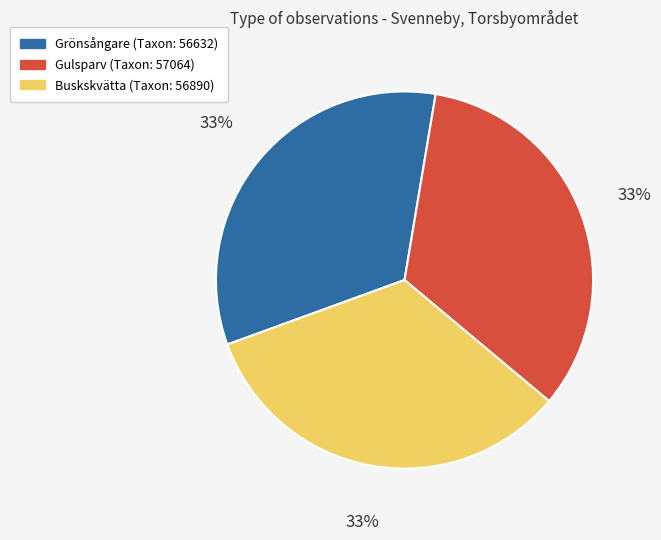

Is it true that Buskskvätta is 33% of the pie?

True